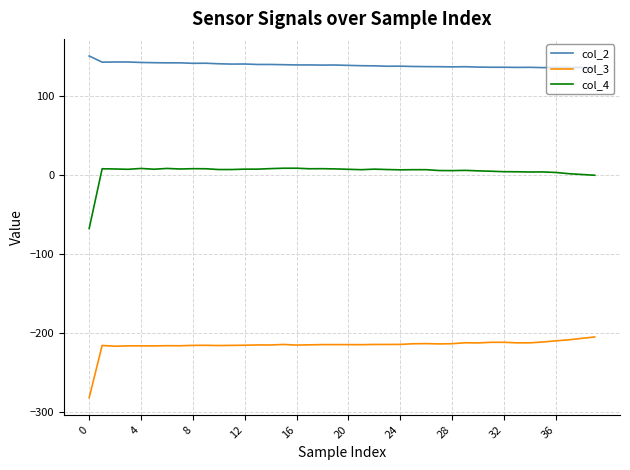

What is the minimum value shown in the chart?

-282.3